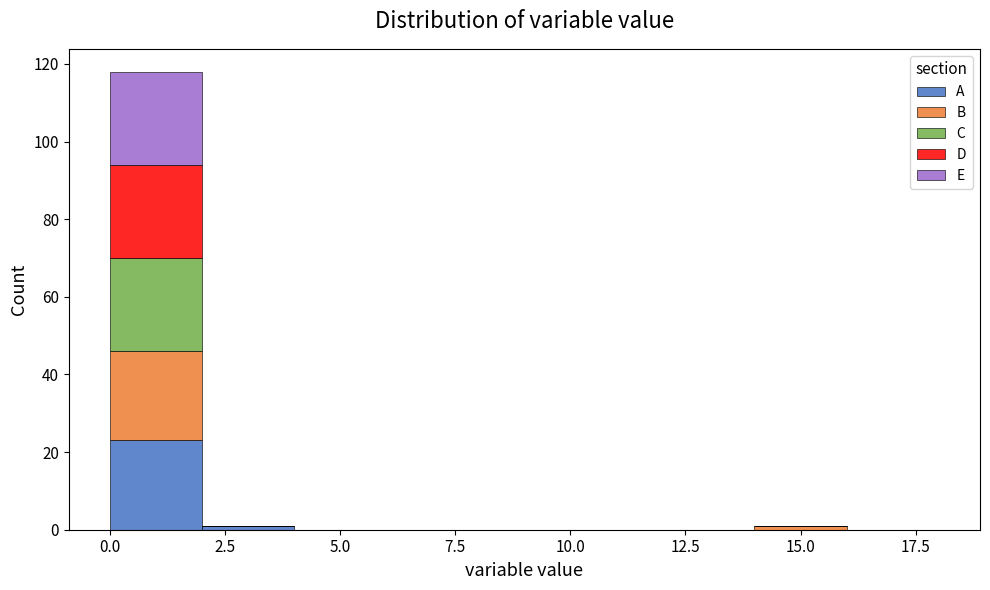

Reading left to right, list every stacked bar in this chart as the range it spans on the x-axis followed by its total height. The values are not printed on the chart, so give them approximately, as read against the axis.

0 to 2: 118
2 to 4: under 2
4 to 6: 0
6 to 8: 0
8 to 10: 0
10 to 12: 0
12 to 14: 0
14 to 16: under 2
16 to 18: 0